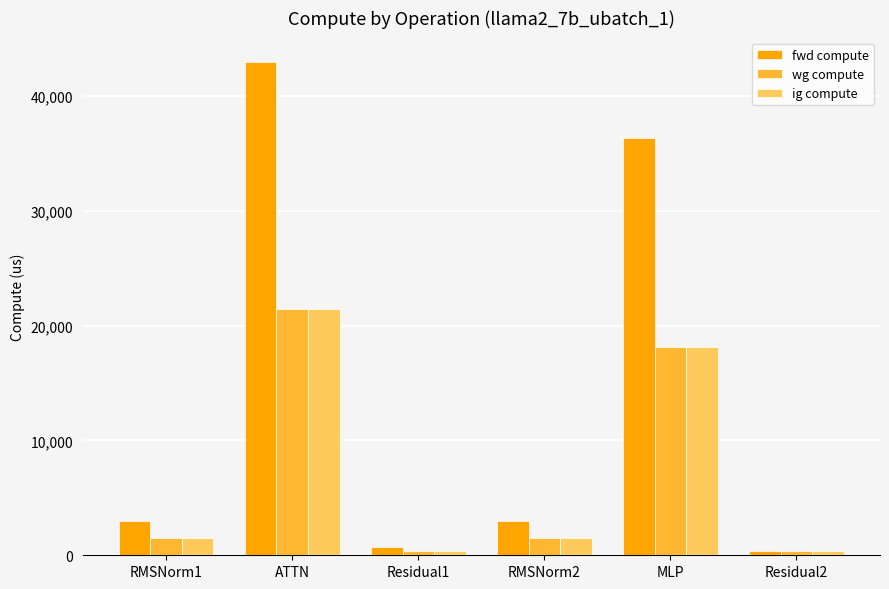

At which category is the sum across all series the highest?

ATTN